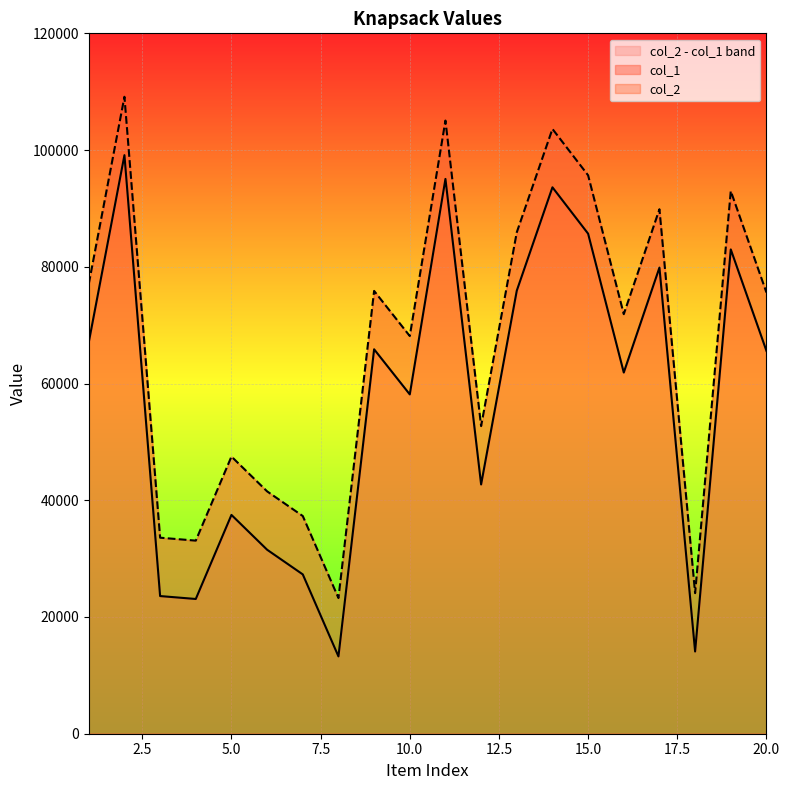

True or false: col_2 and col_1 cross at least once.

False